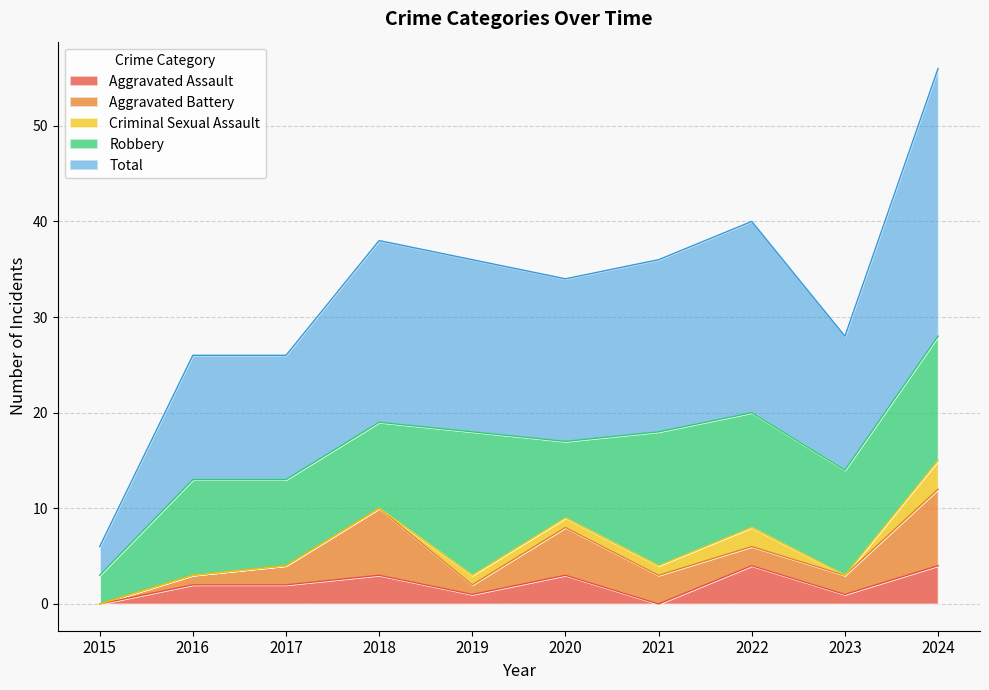

True or false: Aggravated Battery and Aggravated Assault cross at least once.

True